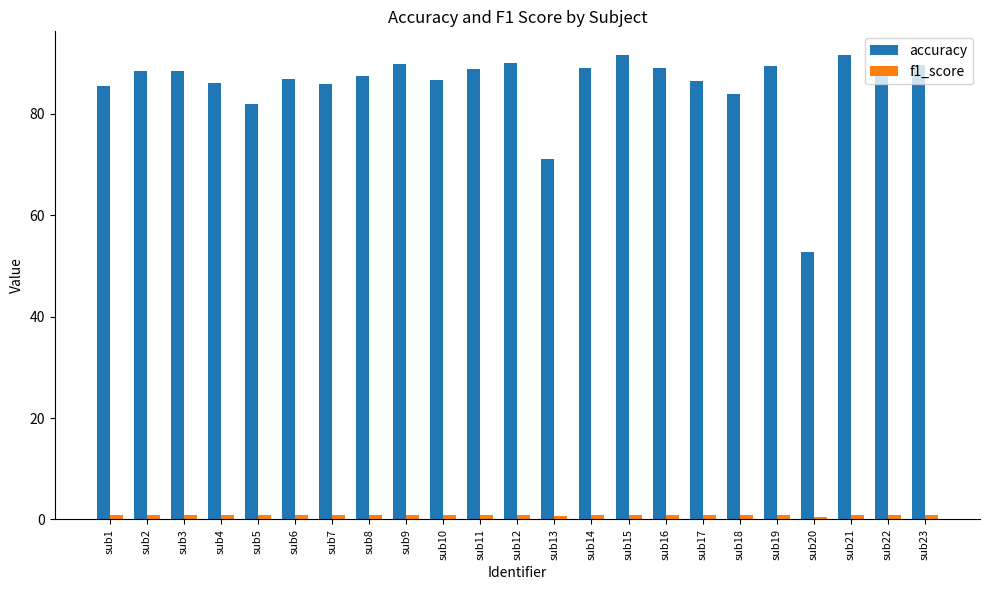

What is the maximum value shown in the chart?

91.7